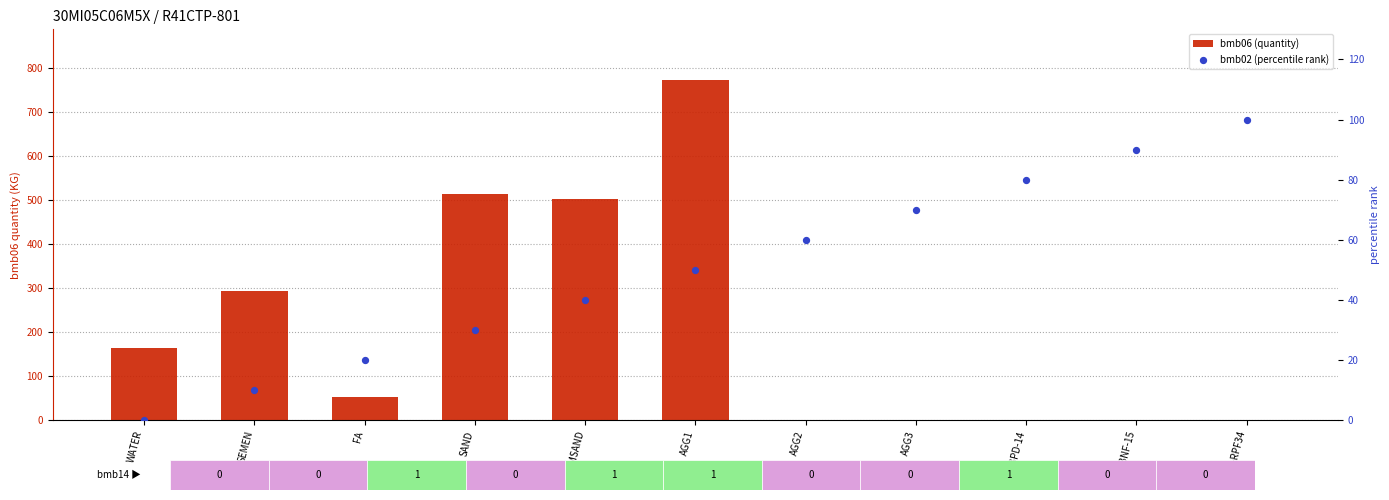

At how many categories does at least one series exceed 280?

4